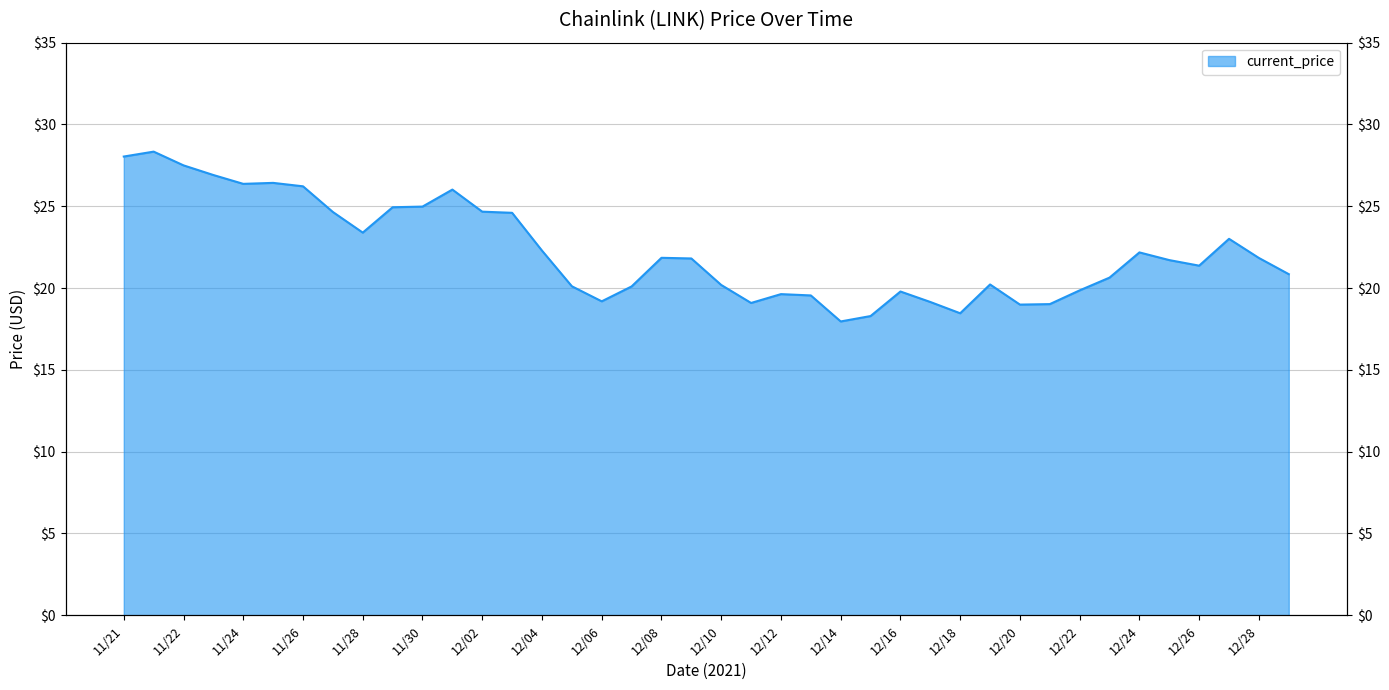

Reading left to right, extract all data points from this chart.

28.0	28.3	27.5	26.9	26.4	26.4	26.2	24.6	23.4	24.9	25.0	26.0	24.7	24.6	22.3	20.1	19.2	20.1	21.9	21.8	20.2	19.1	19.6	19.6	18.0	18.3	19.8	19.1	18.5	20.2	19.0	19.0	19.9	20.6	22.2	21.7	21.4	23.0	21.8	20.9